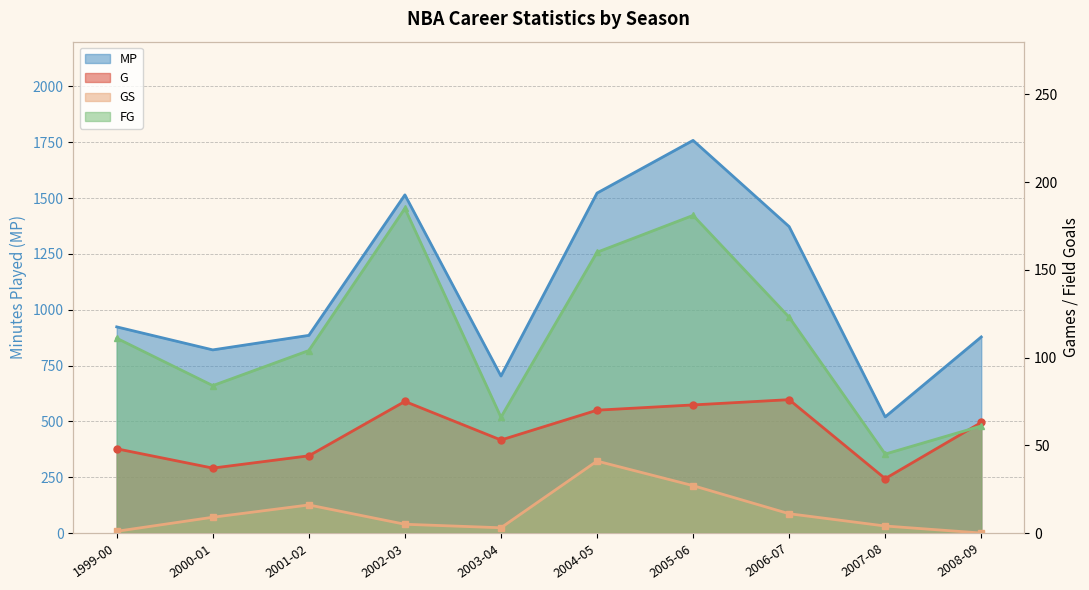

Rank the series at 2007-08 from lowest to highest value.

GS, G, FG, MP